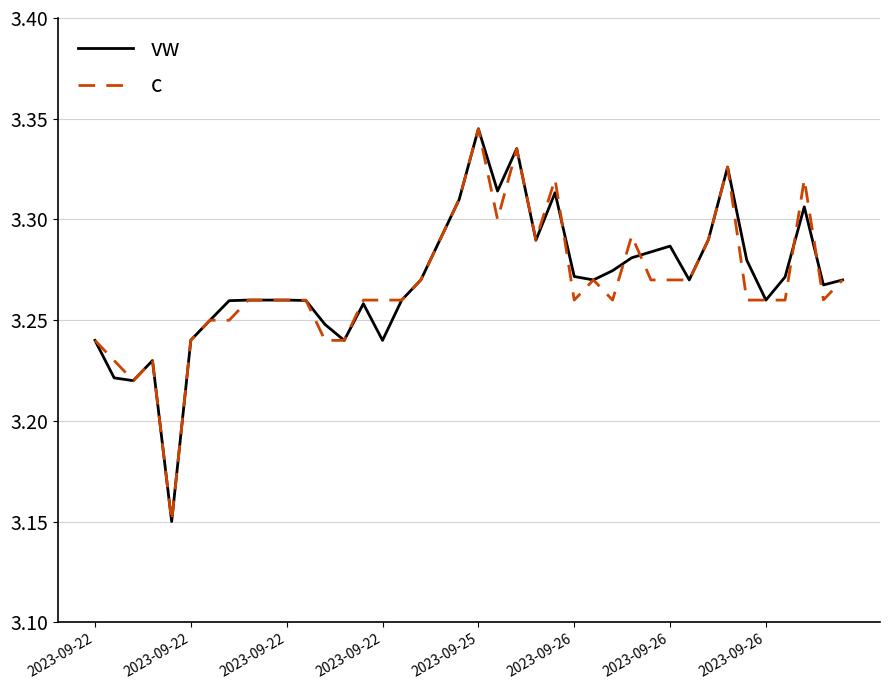

True or false: vw has more than 2 points higher than both neighbors.

True